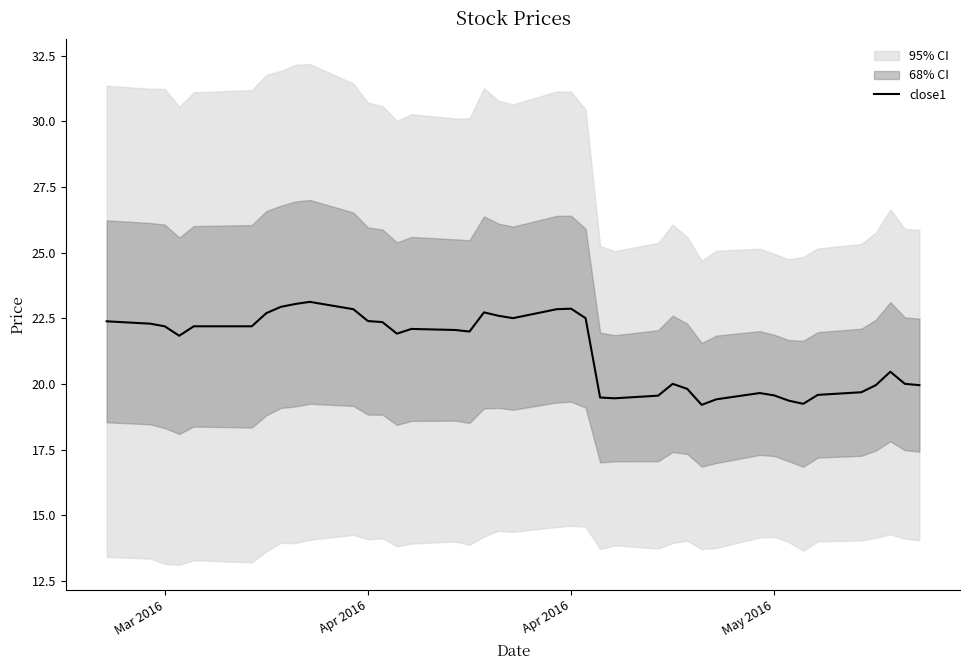

Reading right to left, transcribe all the data shown in this chart.

20.0	20.0	20.5	20.0	19.7	19.6	19.2	19.4	19.6	19.7	19.4	19.2	19.8	20.0	19.6	19.5	19.5	22.5	22.9	22.8	22.5	22.6	22.7	22.0	22.1	22.1	21.9	22.4	22.4	22.8	23.1	23.0	22.9	22.7	22.2	22.2	21.8	22.2	22.3	22.4